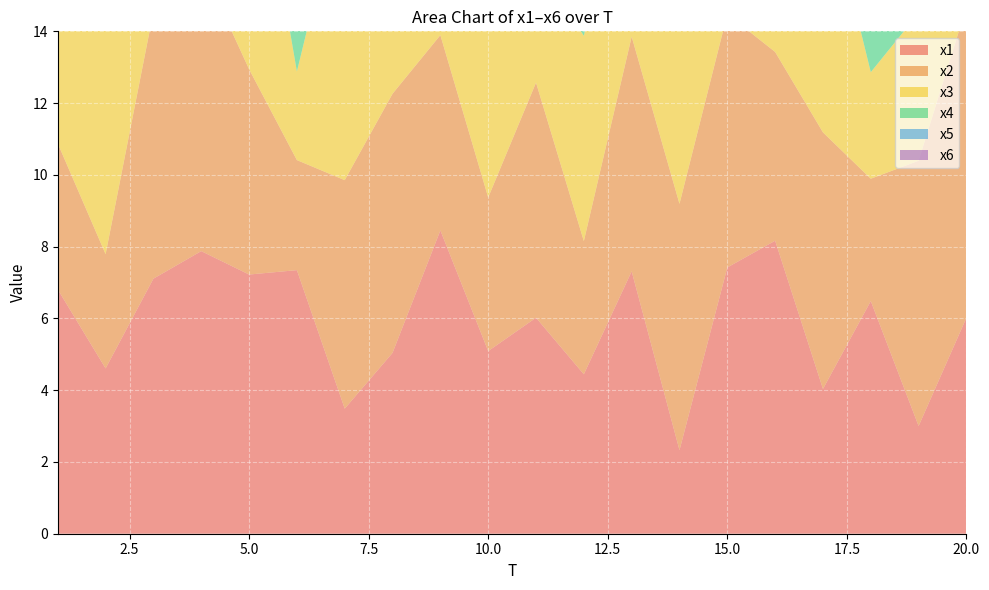

Which series has the widest spread of values?

x5